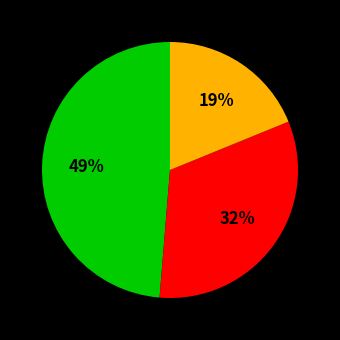

Is there a majority slice in this chart?

No